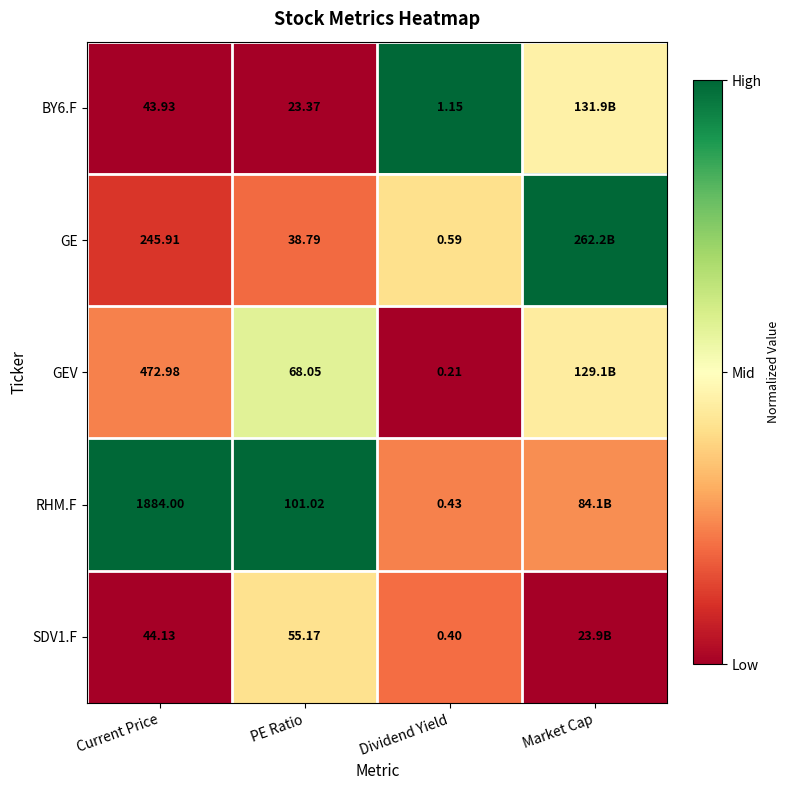

Count the number of data series in this chart.

5